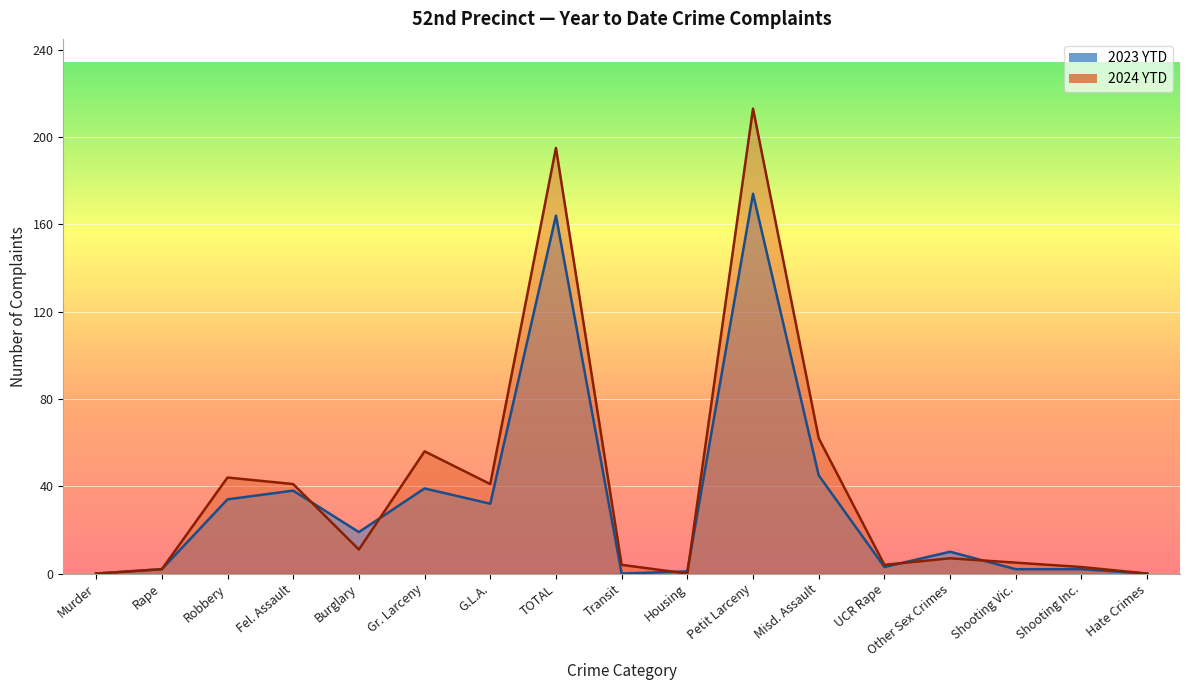

List the series in order of their overall mean, highest first.

2024 YTD, 2023 YTD